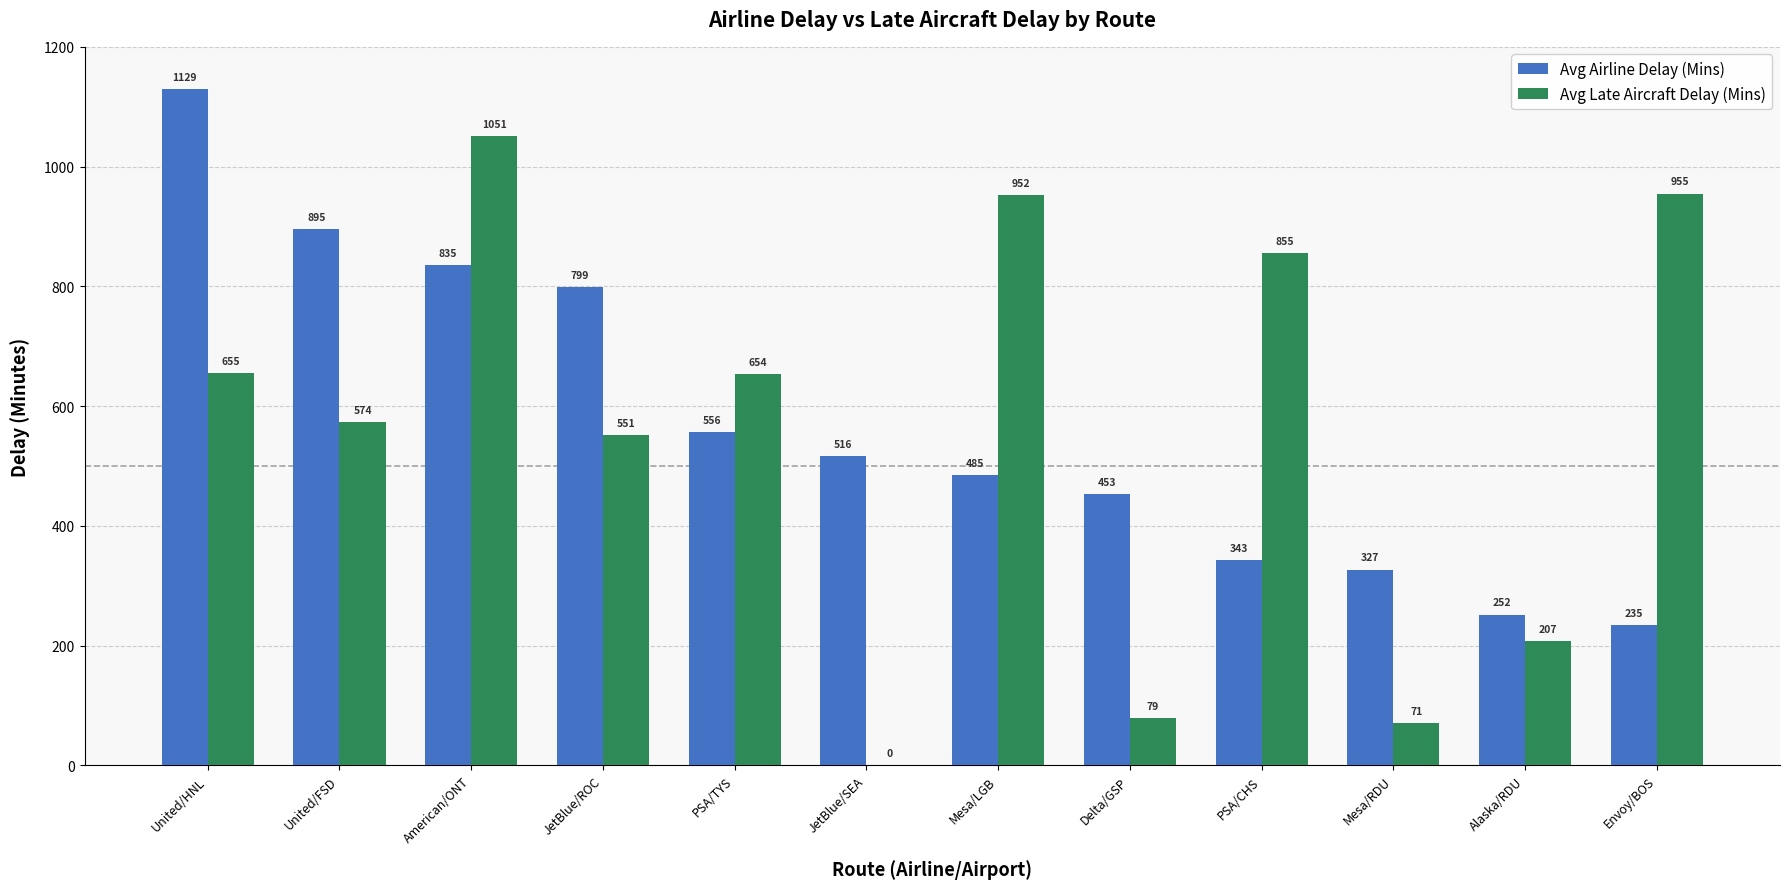

At which category is the sum across all series the highest?

American/ONT